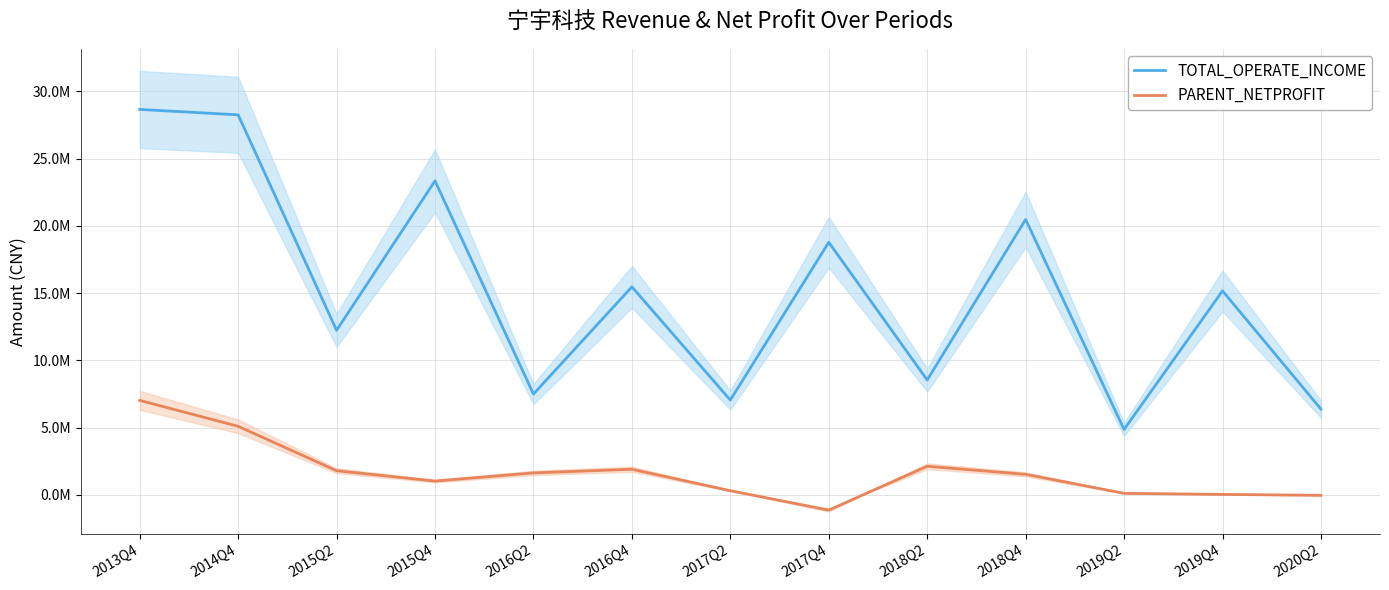

Where is the first local maximum for TOTAL_OPERATE_INCOME?

2015Q4